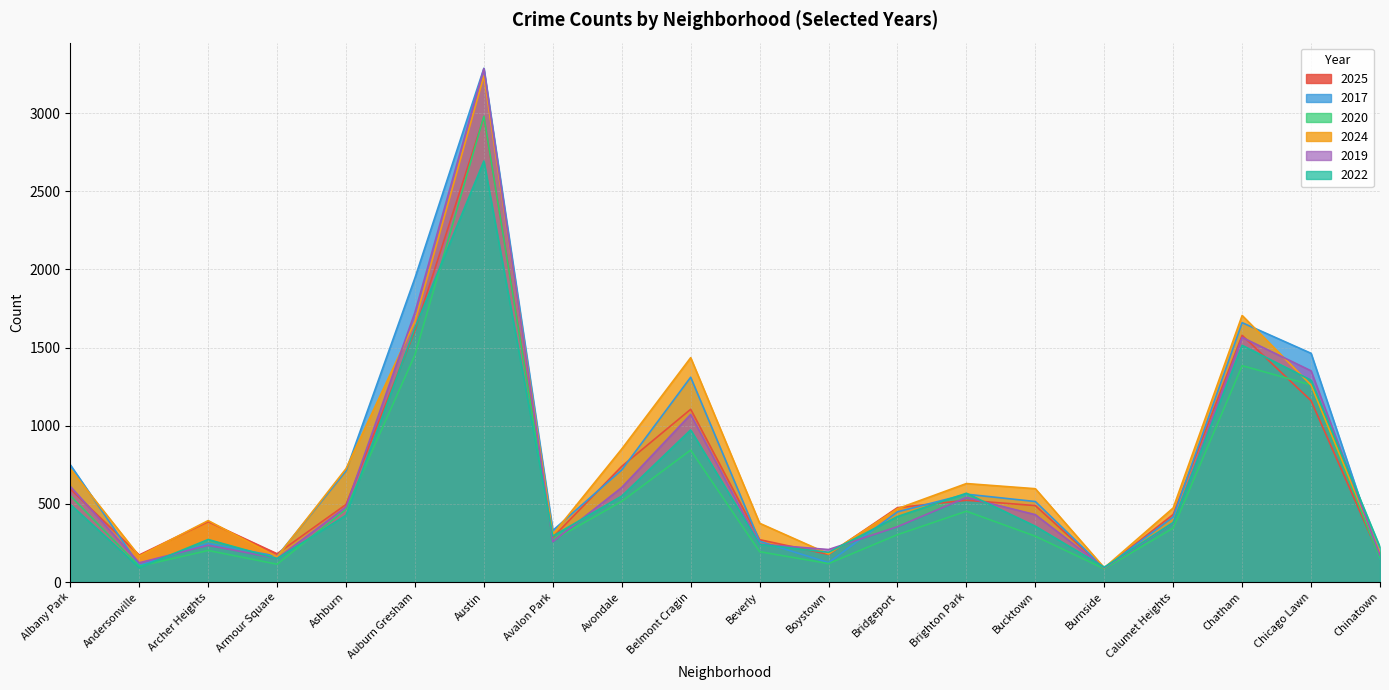

What position from the left is Chatham?

18